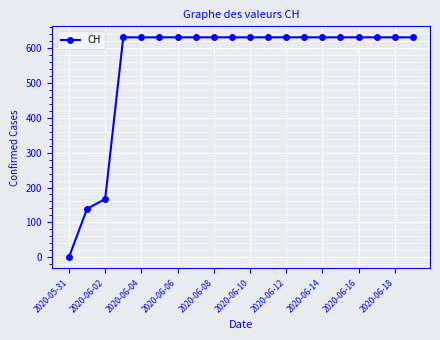

What is the greatest value displayed?

631